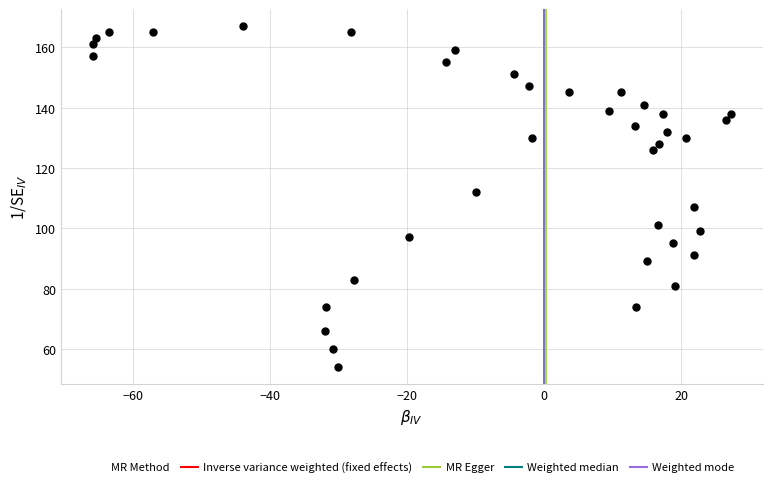

What is the range of Y values (max minus min)?

113